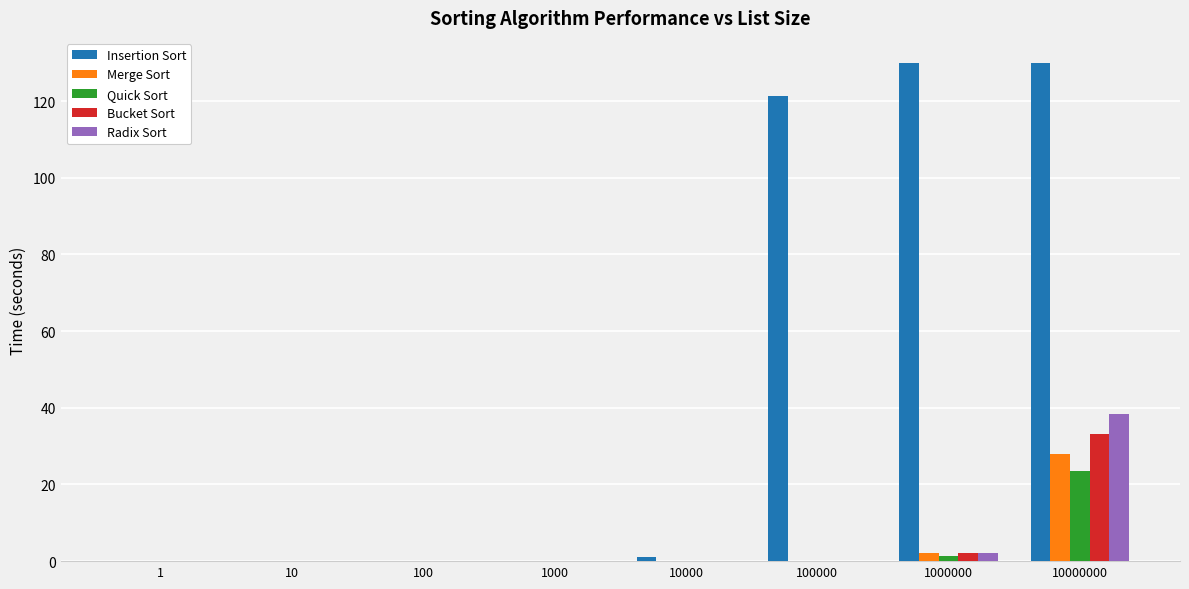

The value of Merge Sort at 1000 is 0.0. True or false?

True